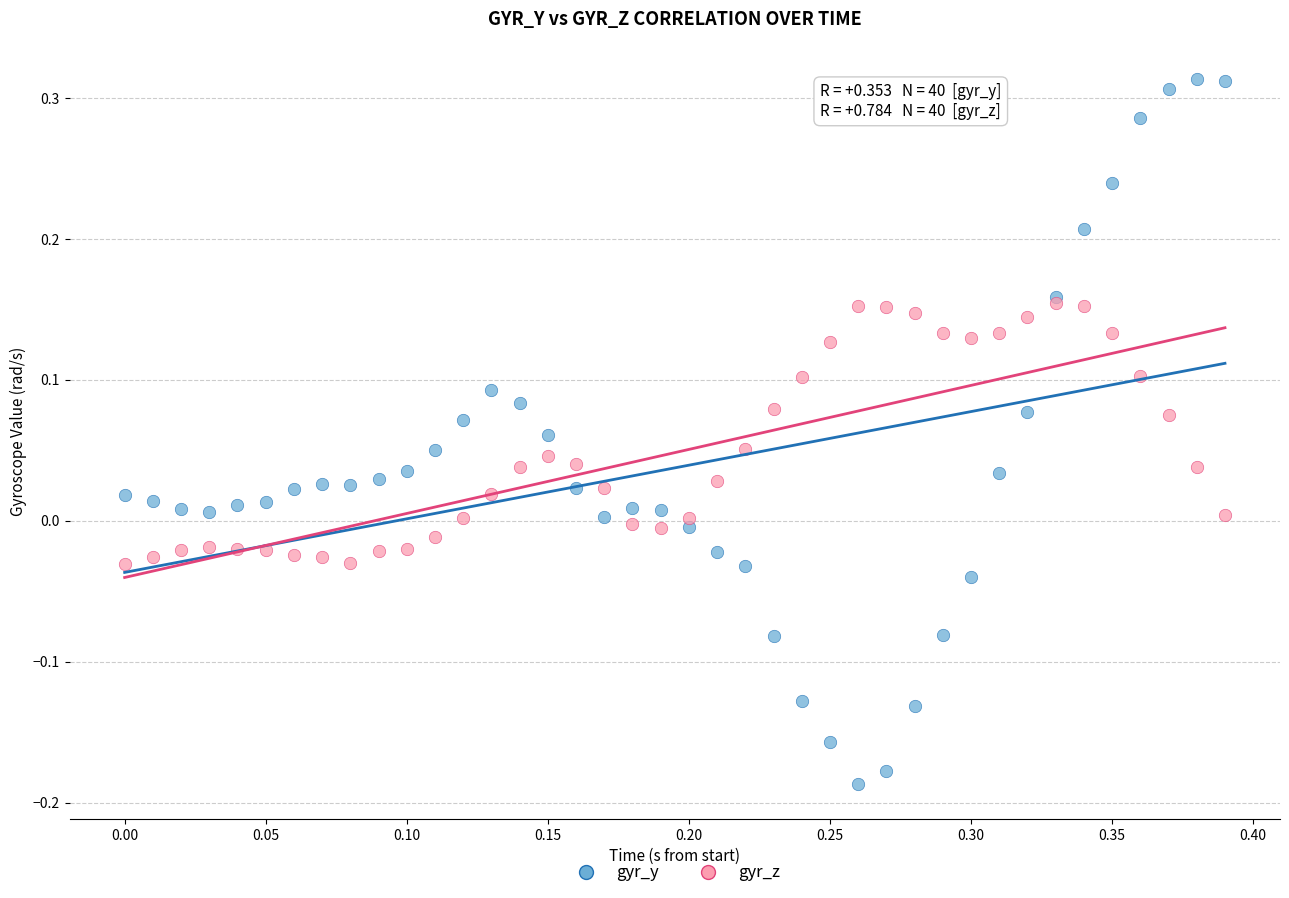

Which series has the widest spread of Y values?

gyr_y